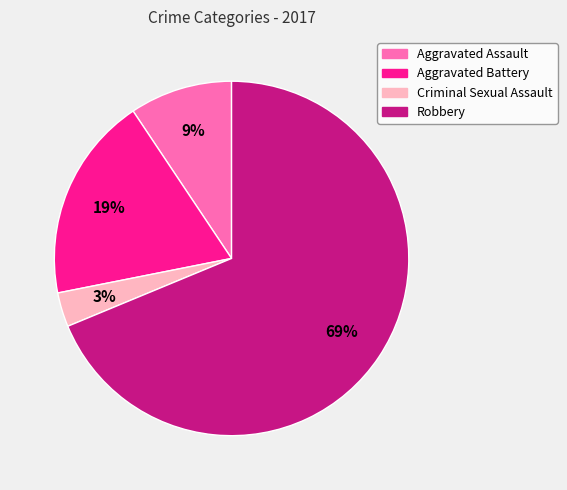

To the nearest percent, what is the difference between the Criminal Sexual Assault and Aggravated Battery slice percentages?

16%